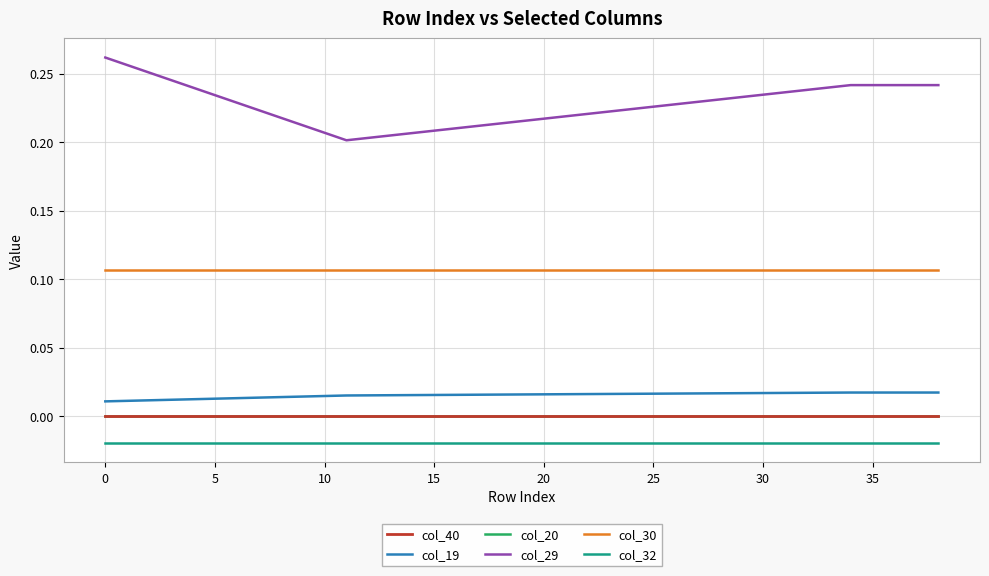

What are all the series names shown in the legend?

col_40, col_19, col_20, col_29, col_30, col_32